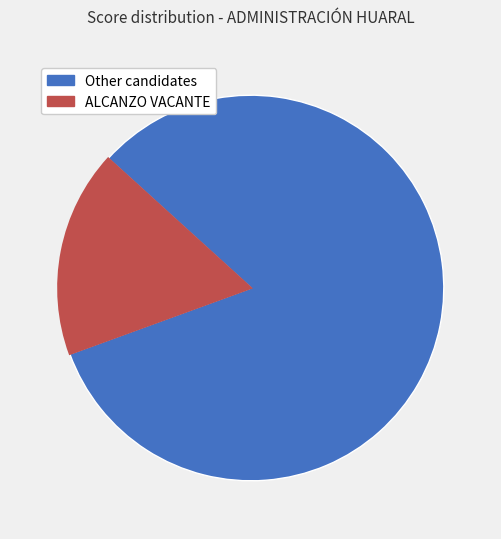

Does any single category account for the majority?

Yes